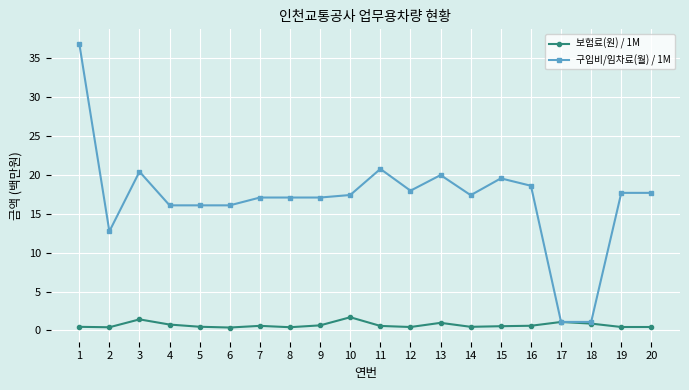

What is the difference between the maximum and minimum values in the 구입비/임차료(월) / 1M series?

35.8